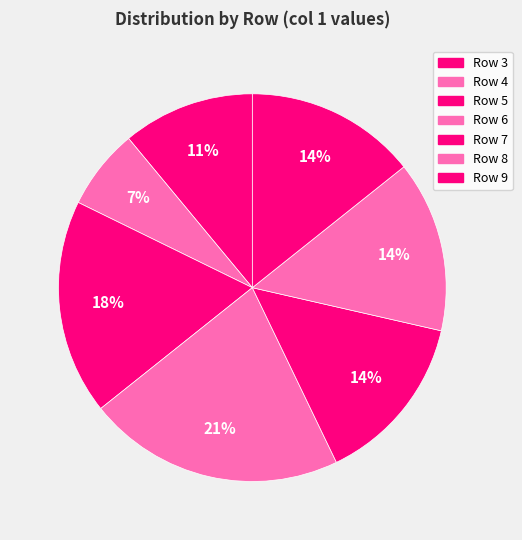

How many segments does this pie chart have?

7